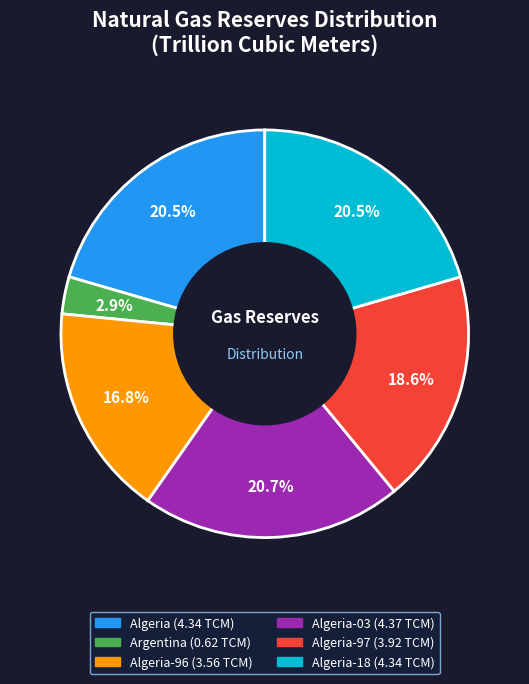

To the nearest percent, what is the difference between the largest and smallest slice percentages?

18%